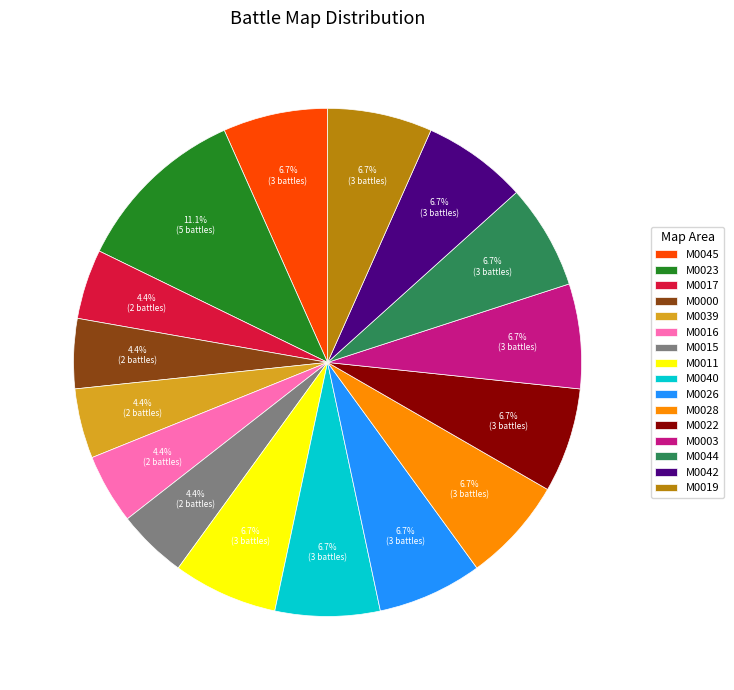

Count the number of slices in the pie.

16